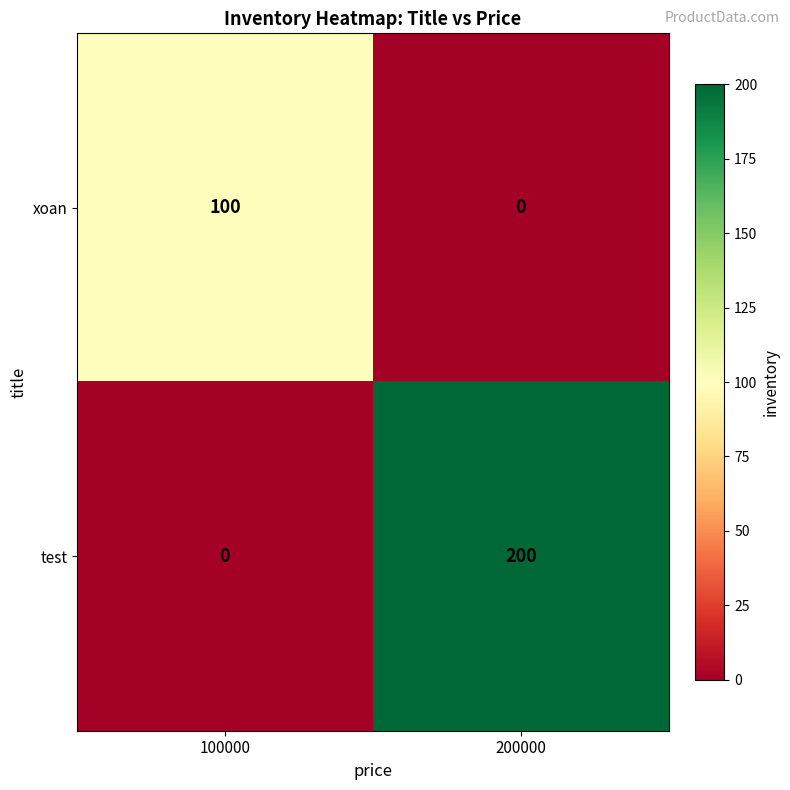

How many distinct data groups are displayed?

2